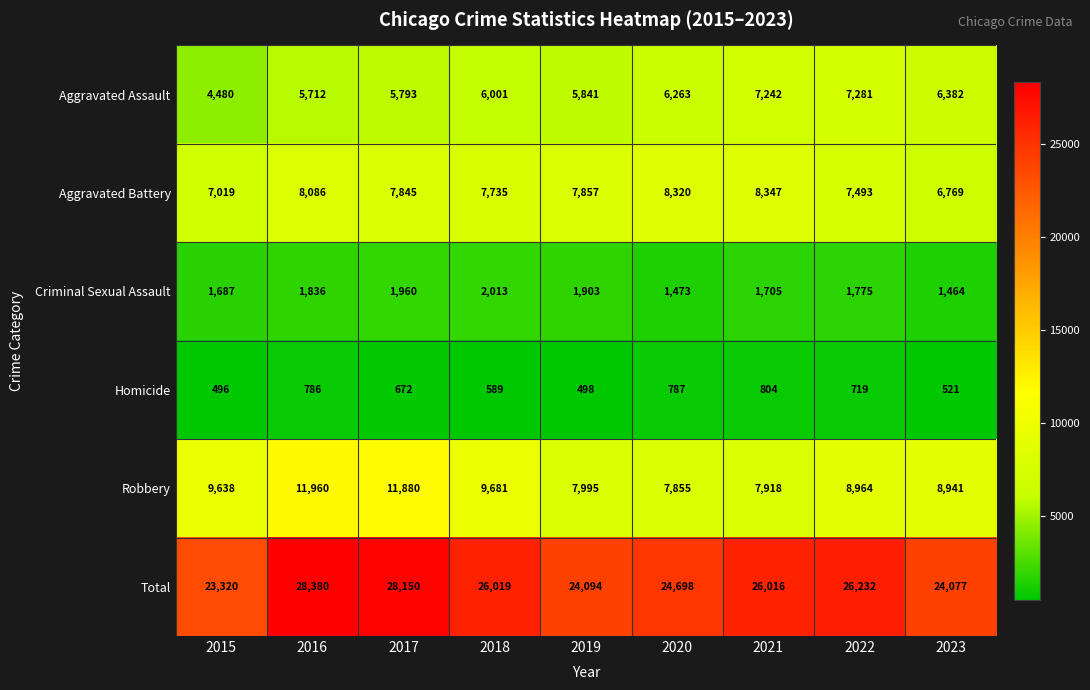

How many values in the Aggravated Battery series are below 7845?

4